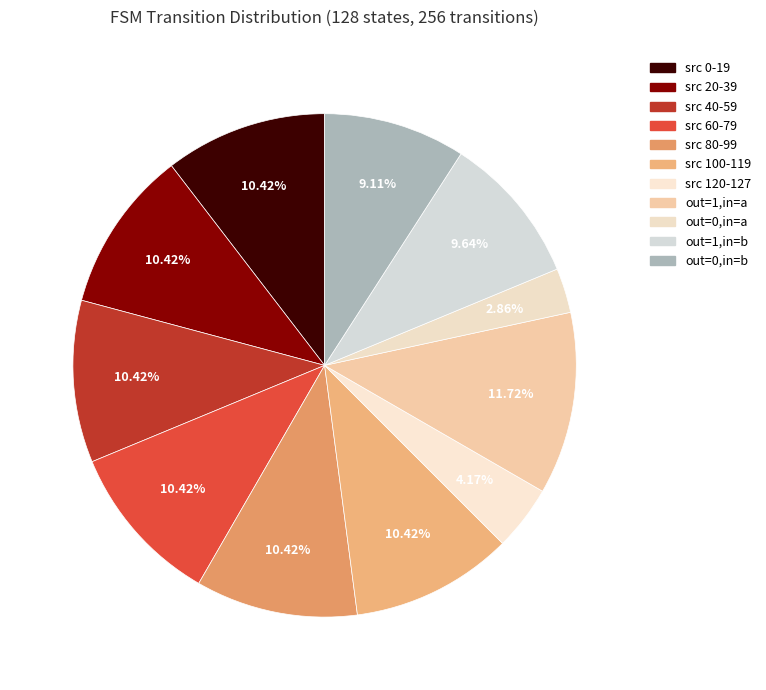

How many segments does this pie chart have?

11